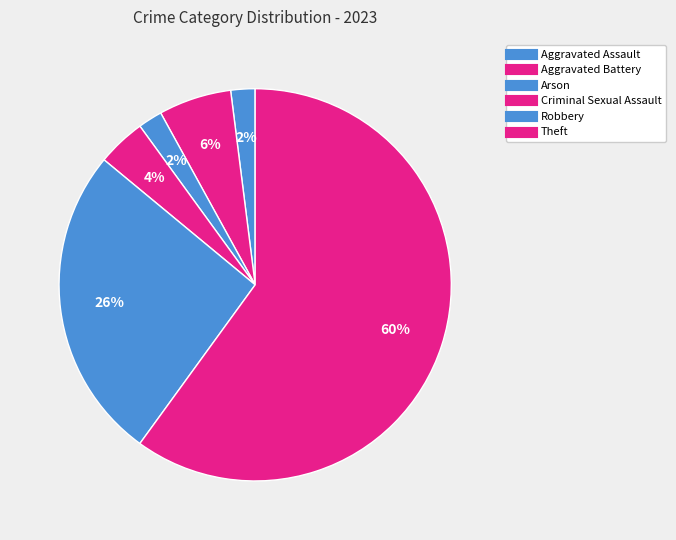

How many segments does this pie chart have?

6